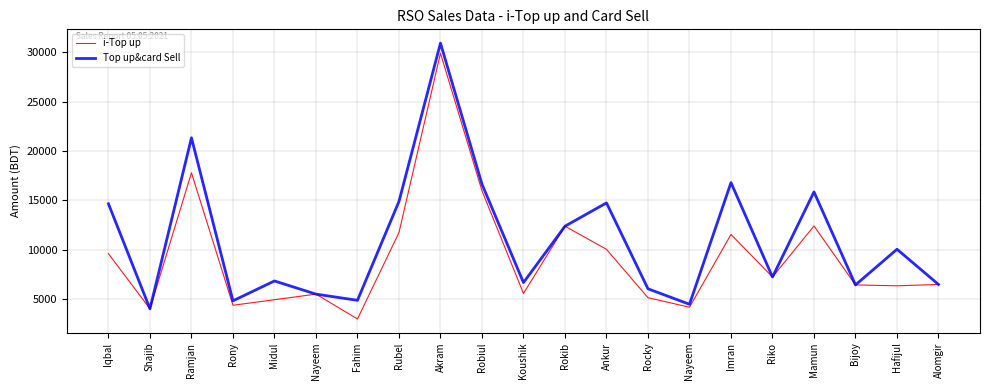

Reading left to right, list all the values displayed in this chart.

i-Top up: 9597	4016	17789	4375	4936	5502	2986	11733	29893	15967	5572	12379	10038	5142	4175	11543	7236	12400	6434	6345	6481
Top up&card Sell: 14647	4016	21329	4825	6836	5502	4876	14883	30913	16637	6672	12379	14738	6042	4475	16793	7236	15850	6434	10045	6481